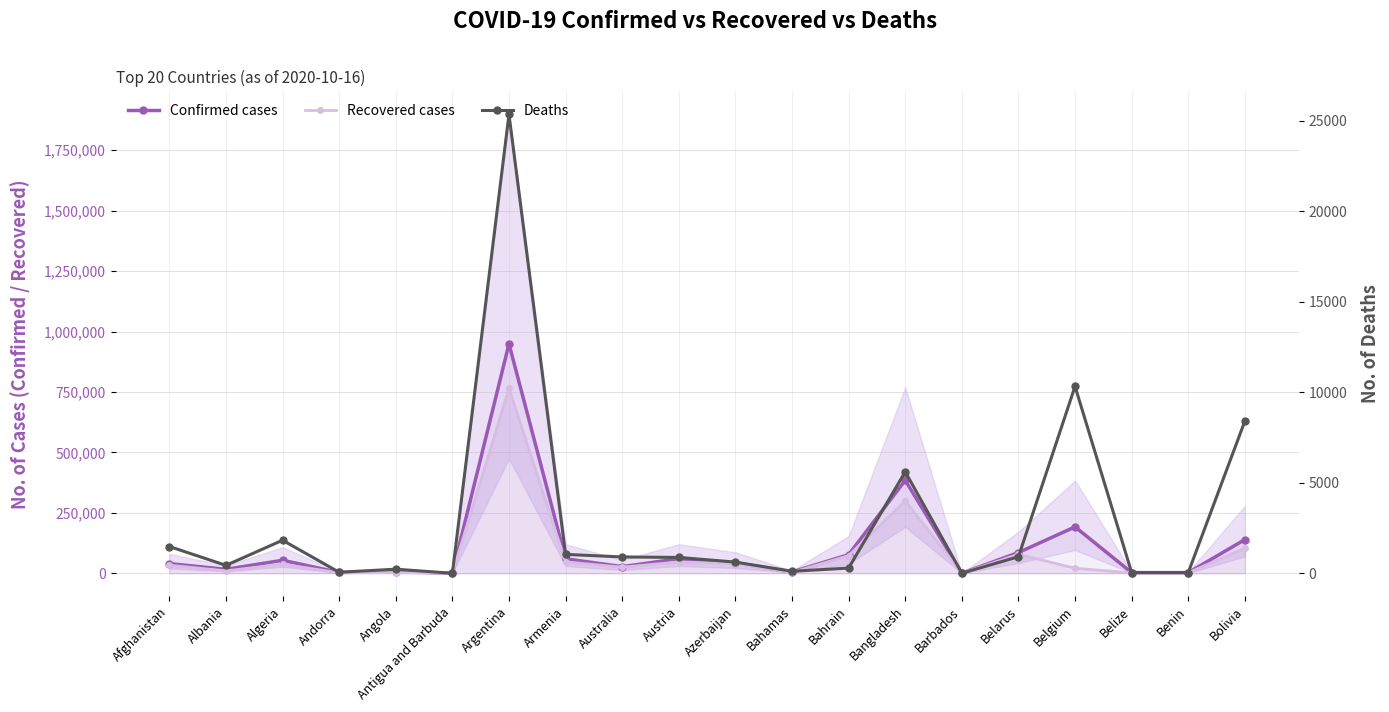

The value of Recovered cases at Australia is 11204. True or false?

False